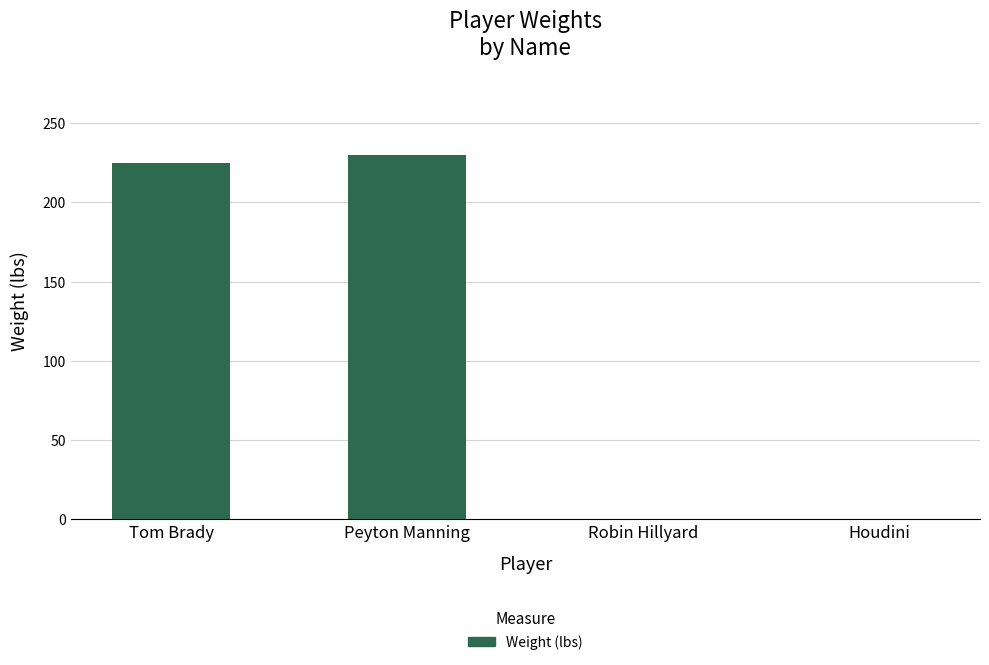

How many categories are shown in the chart?

4